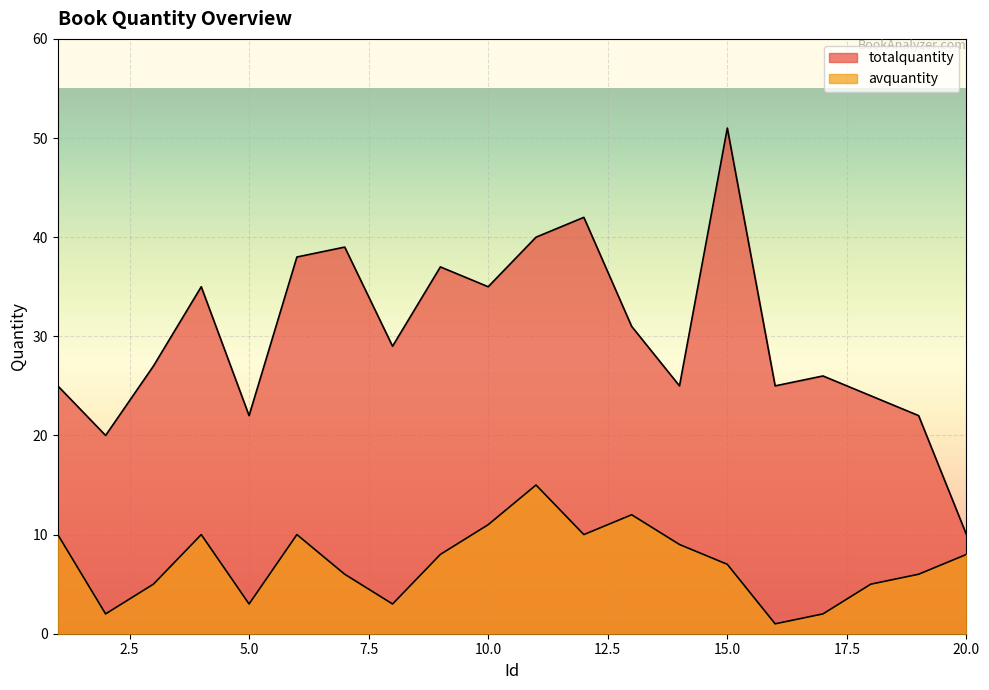

What is the difference between the totalquantity values at 3 and 2?

7